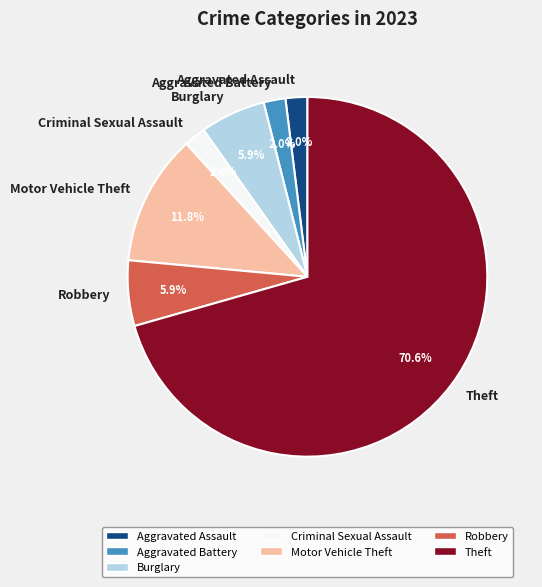

Which slice is the largest?

Theft